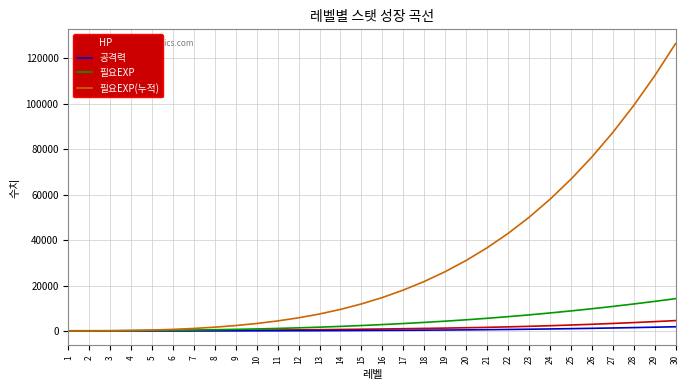

What is the sum of all 공격력 values?

14316